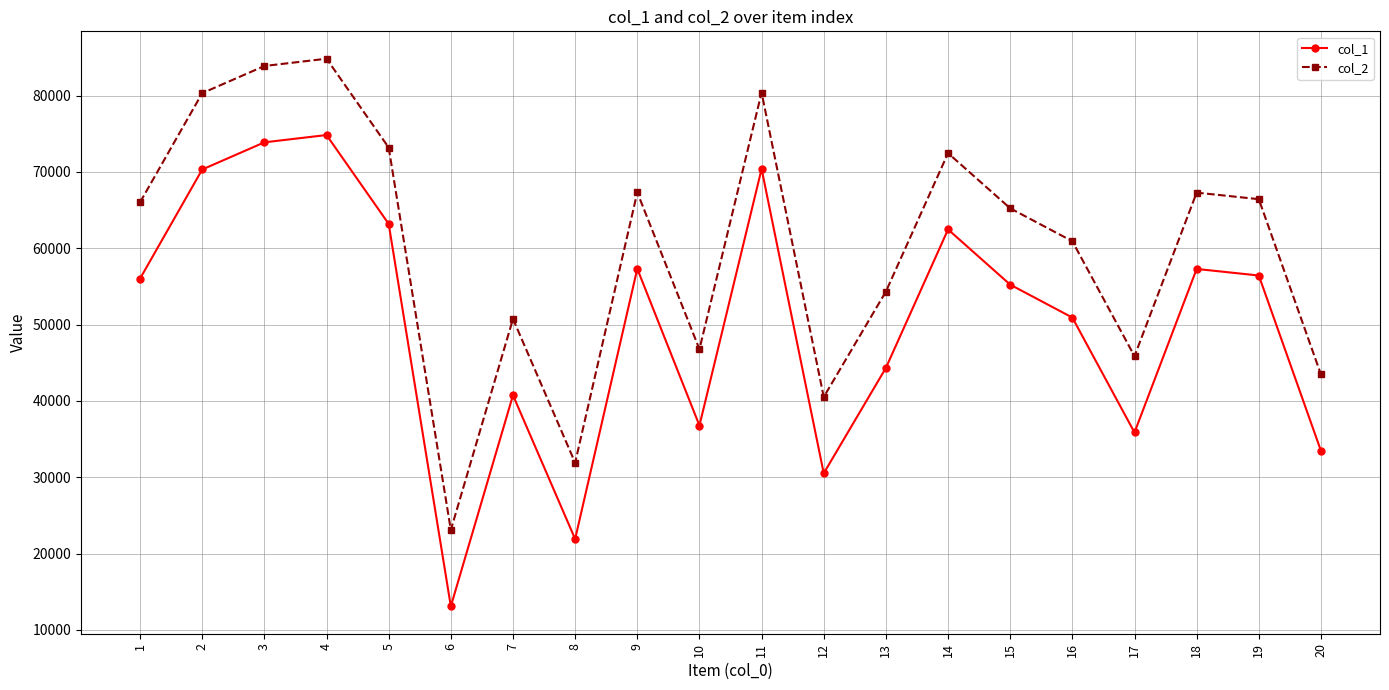

Is the value of col_2 at 20 greater than the value of col_1 at 18?

No